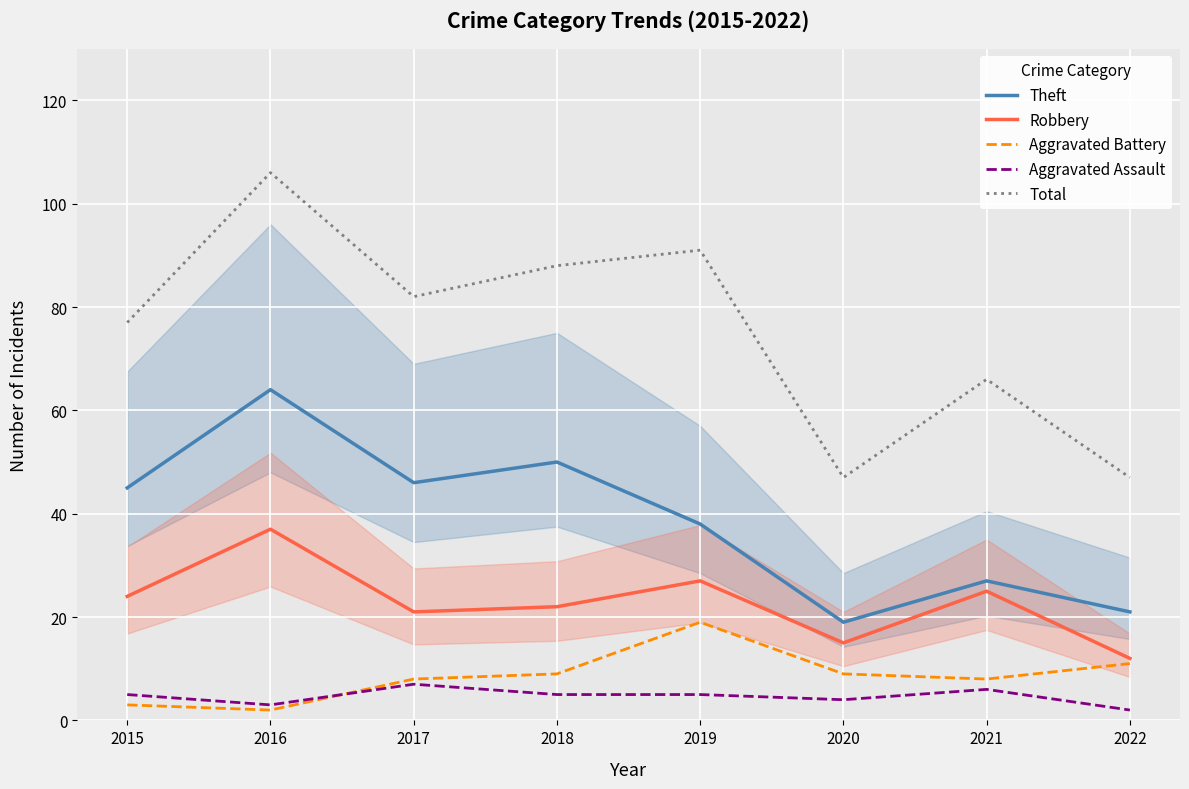

True or false: Theft and Robbery intersect in this chart.

False